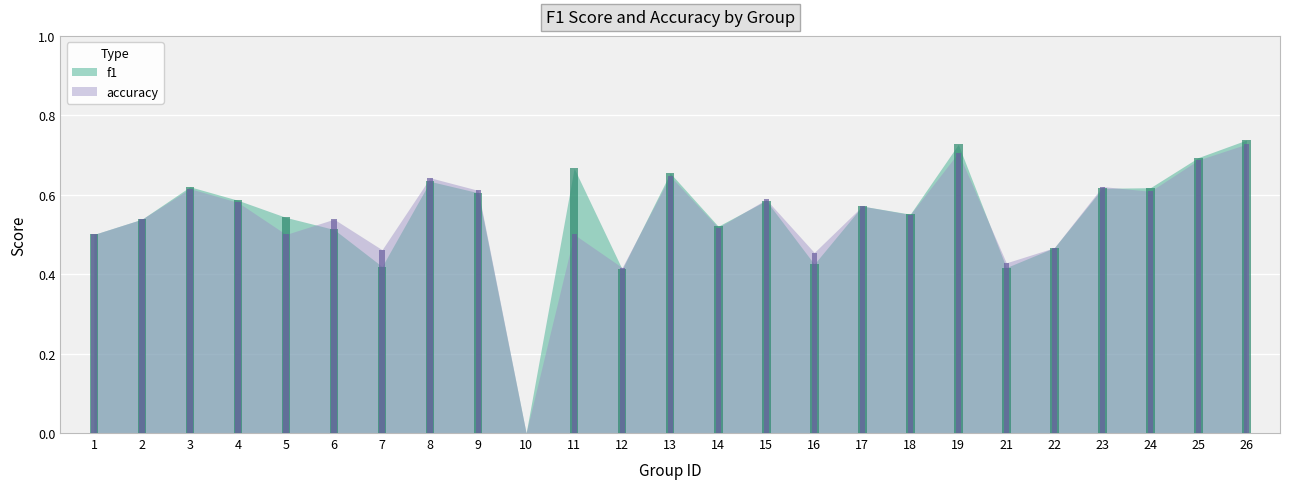

Reading right to left, extract all data points from this chart.

f1: 0.7	0.7	0.6	0.6	0.5	0.4	0.7	0.6	0.6	0.4	0.6	0.5	0.7	0.4	0.7	0.0	0.6	0.6	0.4	0.5	0.5	0.6	0.6	0.5	0.5
accuracy: 0.7	0.7	0.6	0.6	0.5	0.4	0.7	0.6	0.6	0.5	0.6	0.5	0.6	0.4	0.5	0.0	0.6	0.6	0.5	0.5	0.5	0.6	0.6	0.5	0.5